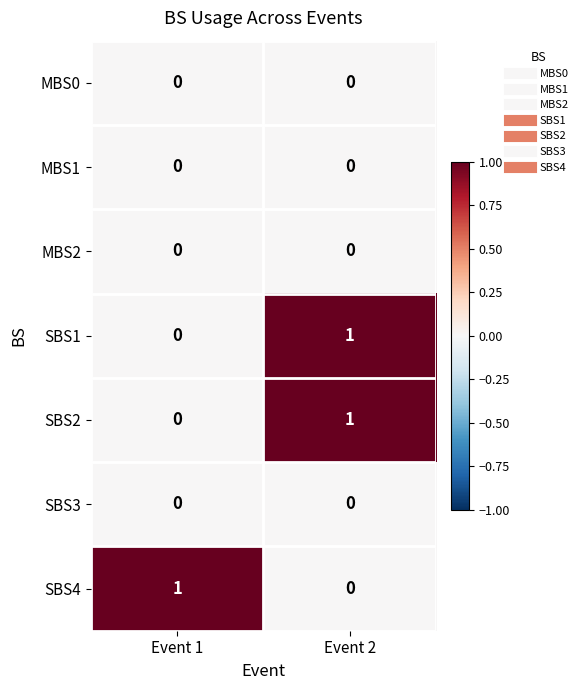

Reading left to right, list all the values displayed in this chart.

MBS0: Event 1=0	Event 2=0
MBS1: Event 1=0	Event 2=0
MBS2: Event 1=0	Event 2=0
SBS1: Event 1=0	Event 2=1
SBS2: Event 1=0	Event 2=1
SBS3: Event 1=0	Event 2=0
SBS4: Event 1=1	Event 2=0